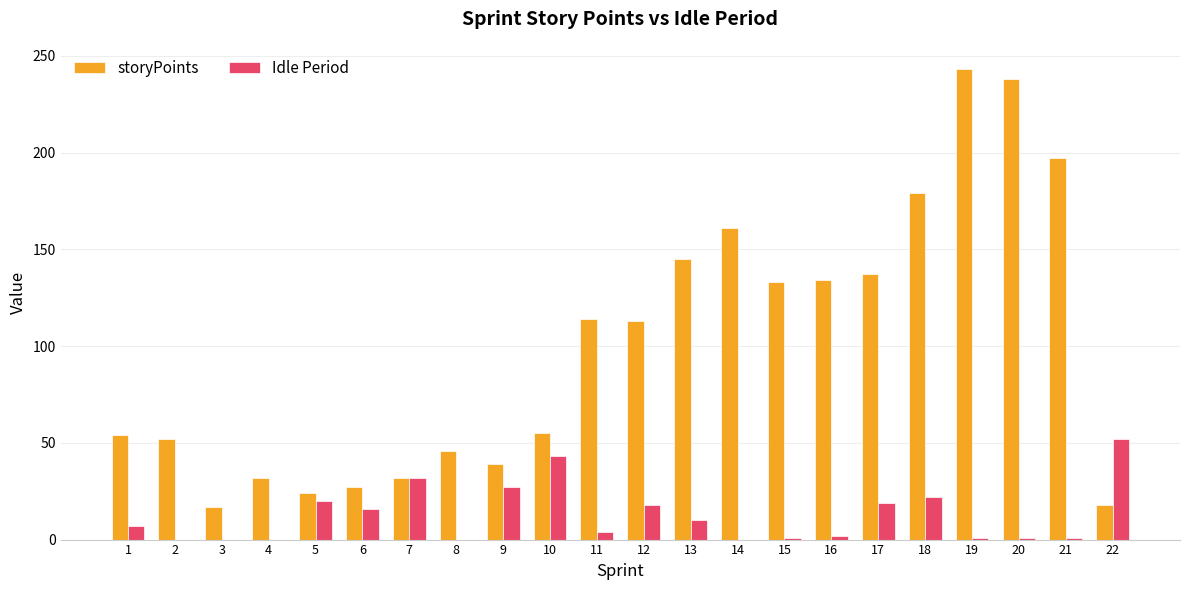

Which series has the largest total across all categories?

storyPoints